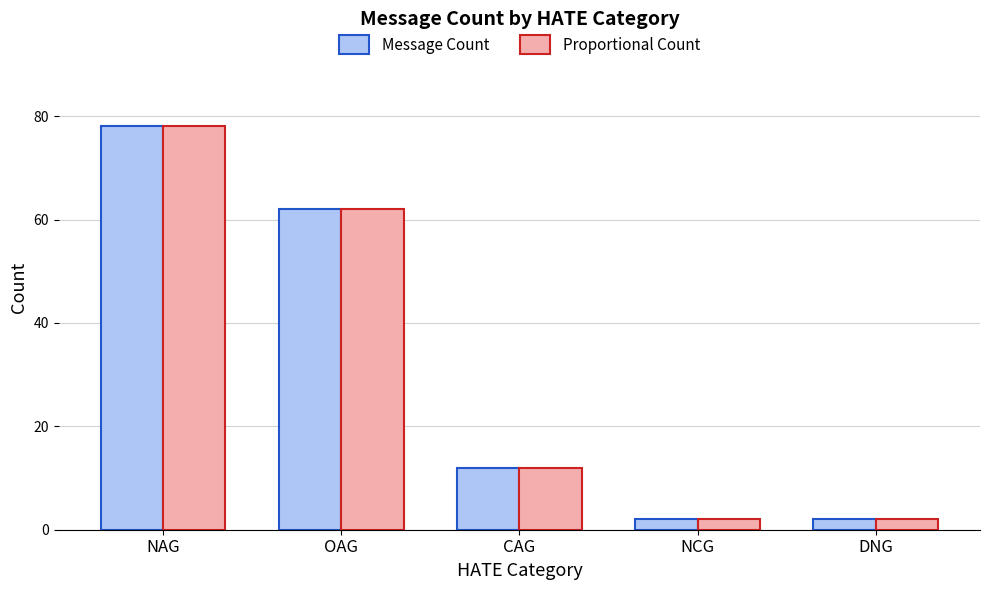

What is the total value across all series at OAG?

124